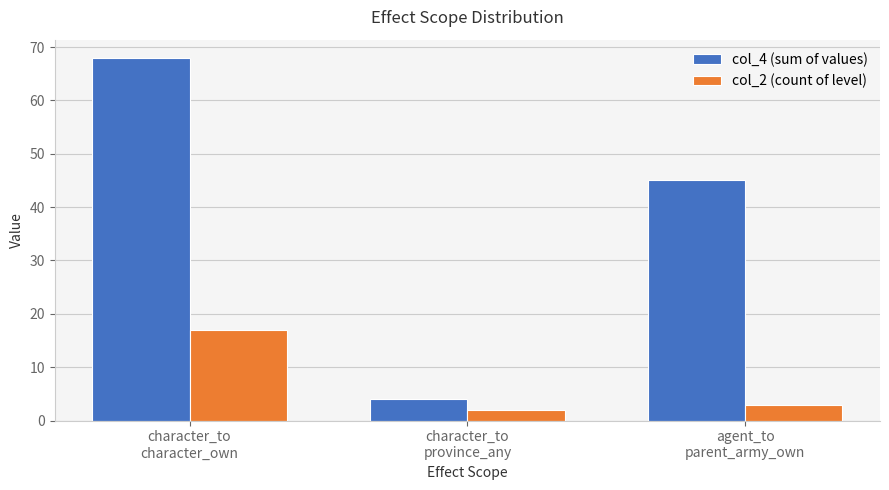

List the series in order of their peak value, lowest first.

col_2 (count of level), col_4 (sum of values)